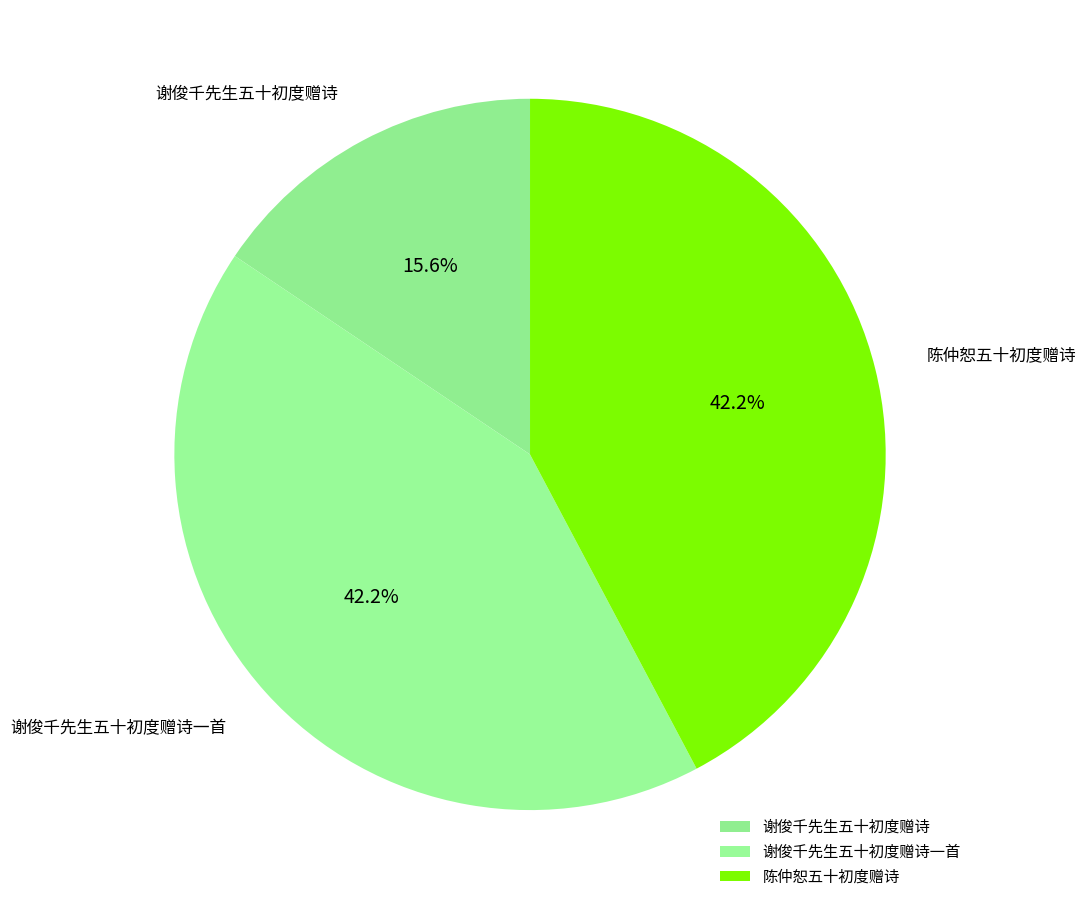

Is it true that 谢俊千先生五十初度赠诗一首 is 55% of the pie?

False